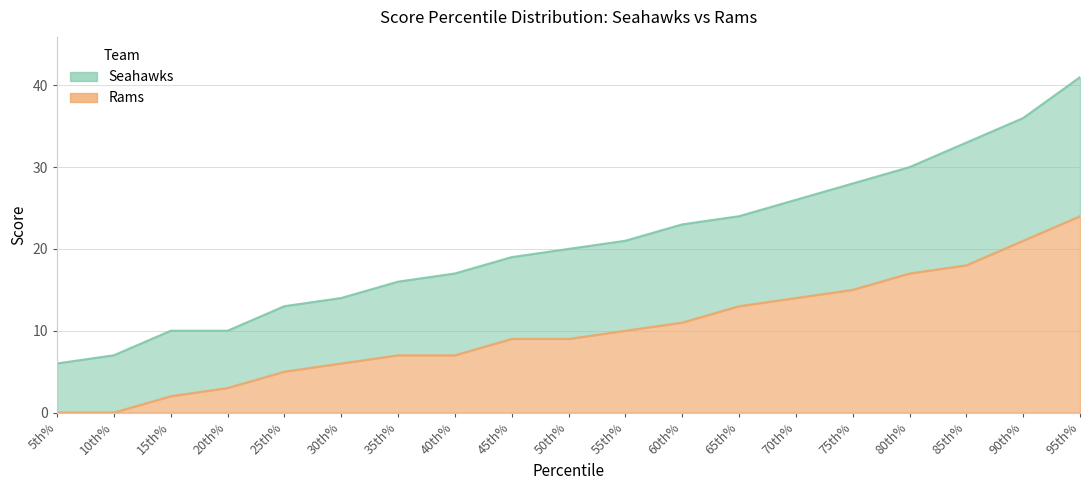

What is the average value of the Seahawks series?

21